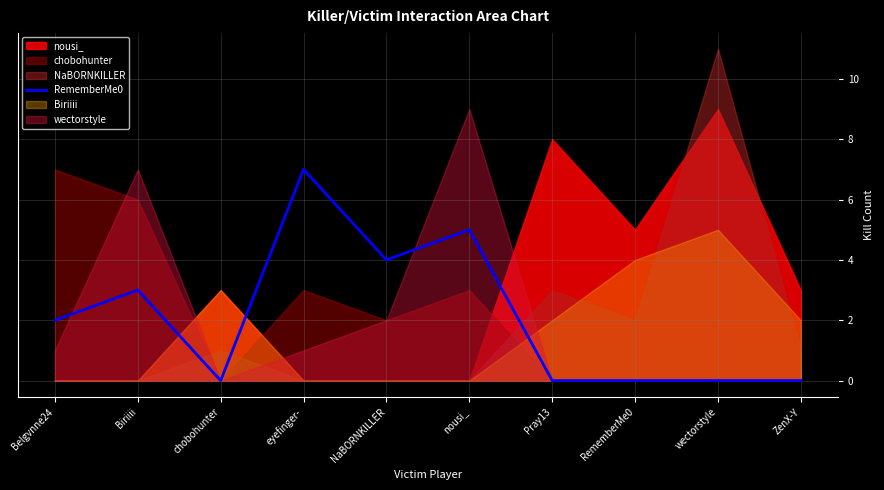

How many lines are shown in the chart?

1